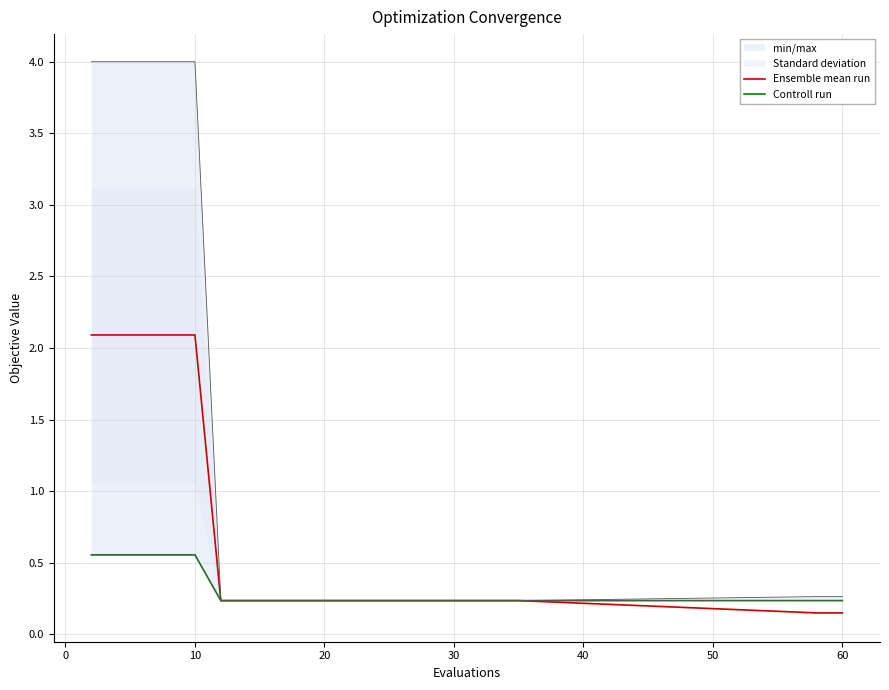

At how many categories does at least one series exceed 1?

5